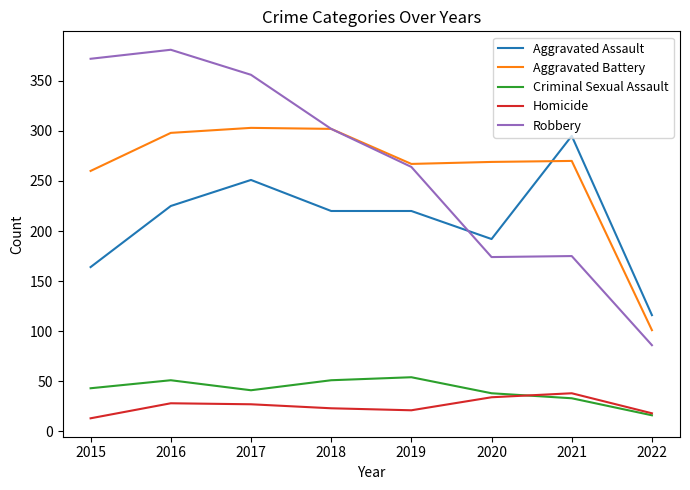

How many values in the Homicide series are below 27?

4